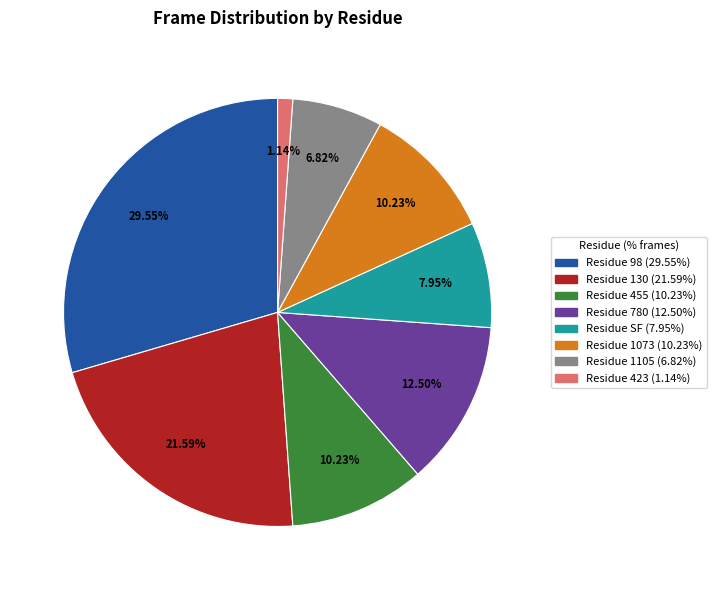

Is there any slice that represents more than half of the pie?

No